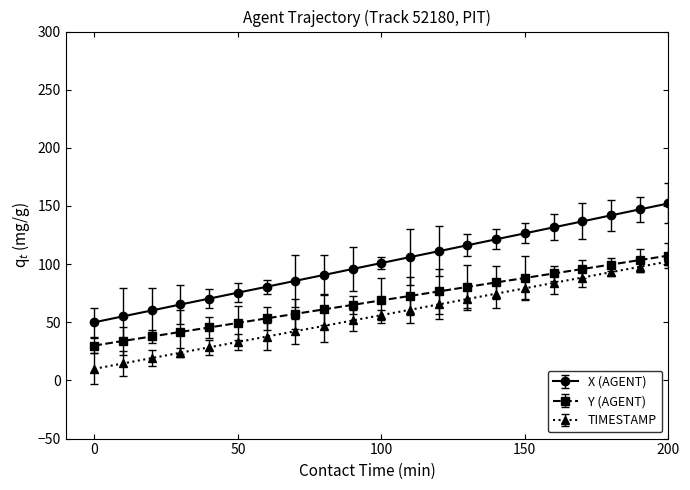

What is the maximum value shown in the chart?

250.0